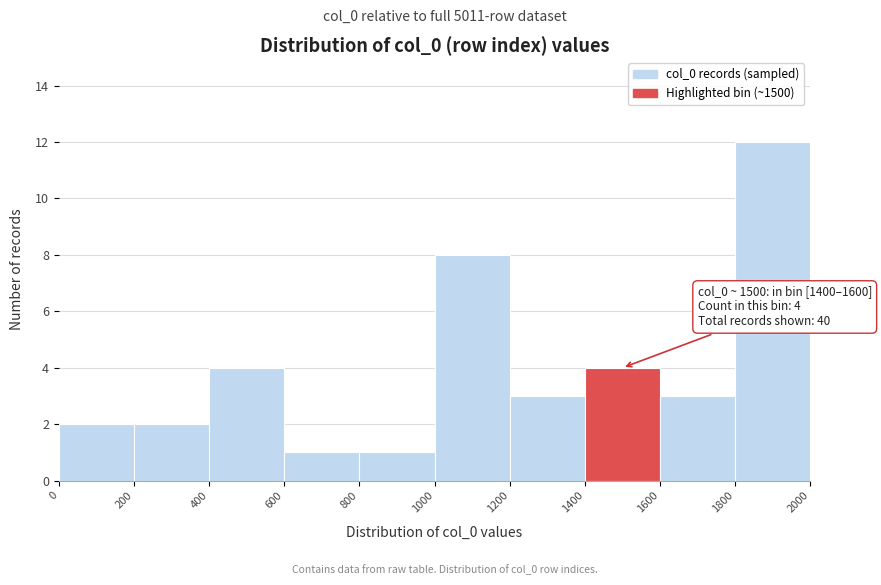

Over which range of the x-axis is the bar tallest?

1800 to 2000